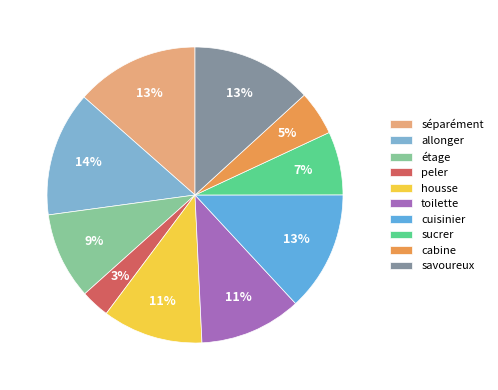

Combined, what portion of the pie is allonger and toilette?

24.8%